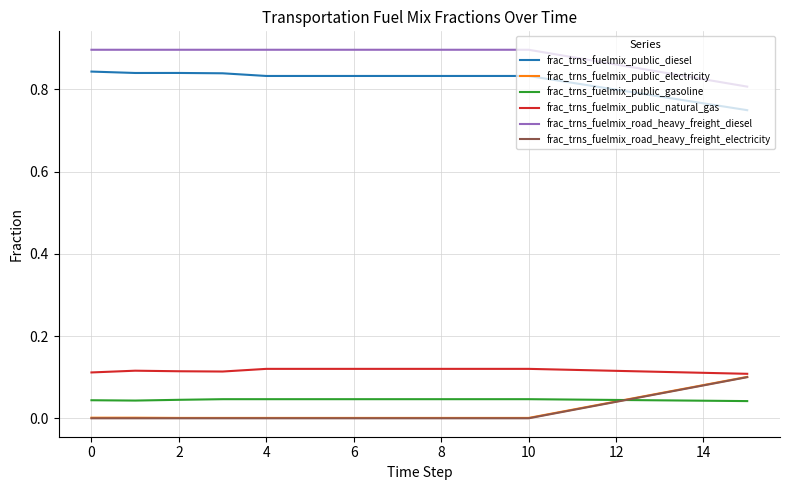

Which series has the largest total across all categories?

frac_trns_fuelmix_road_heavy_freight_diesel